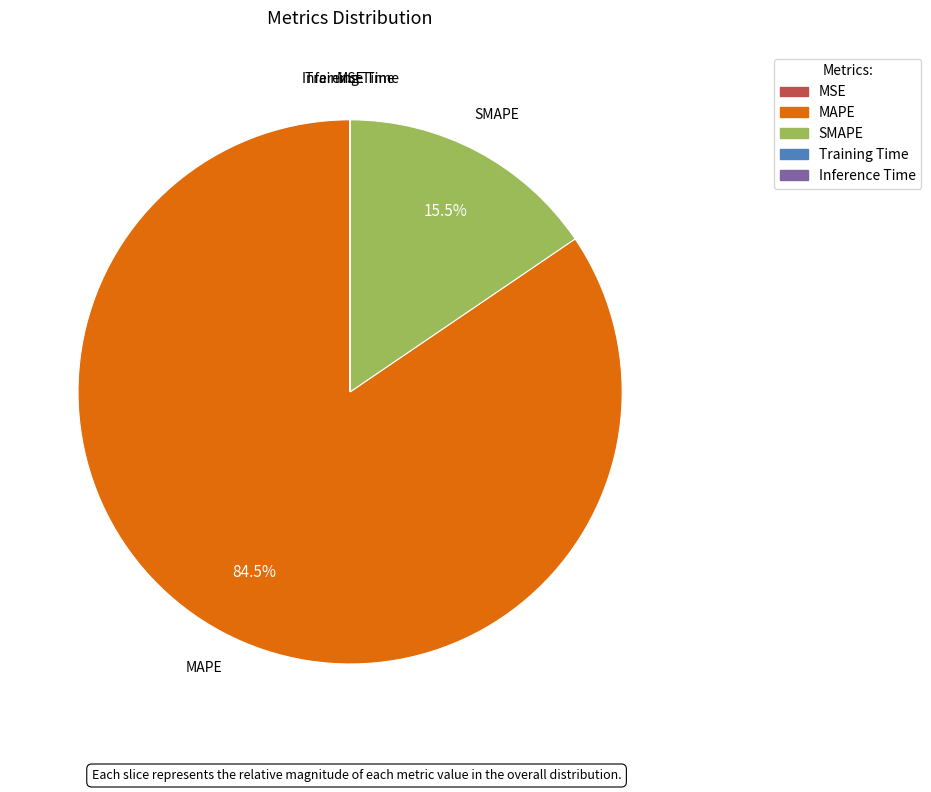

Which category has the biggest portion of the pie?

MAPE